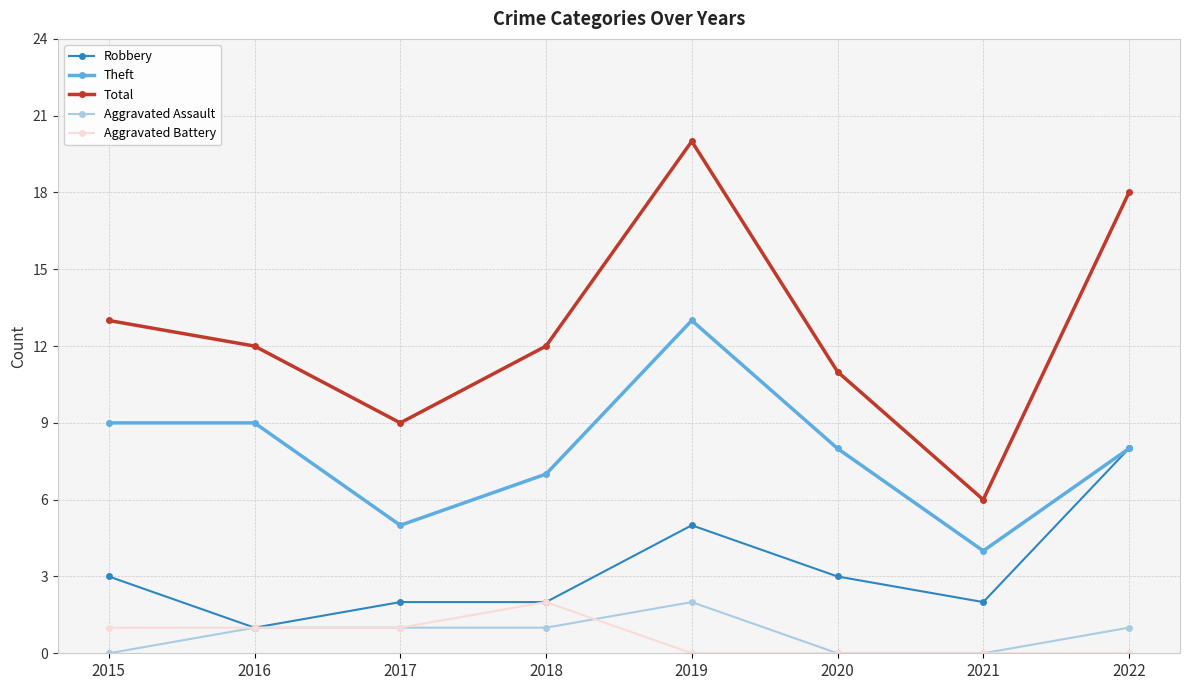

Is the value of Theft at 2022 greater than the value of Robbery at 2020?

Yes